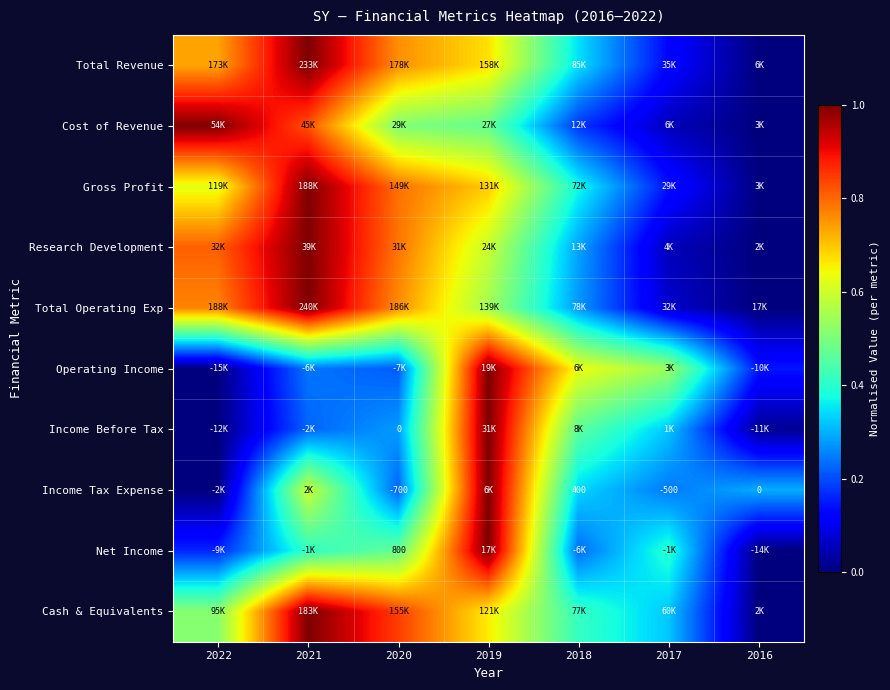

What is the spread (max minus min) of values at 2021?

0.8